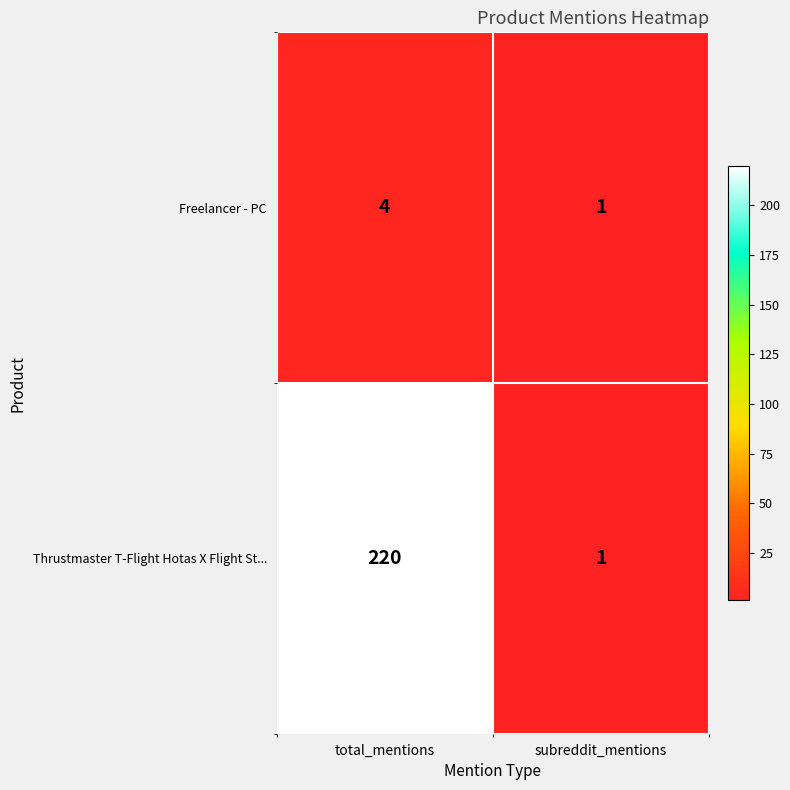

List the series in order of their overall mean, lowest first.

Freelancer - PC, Thrustmaster T-Flight Hotas X Flight St...